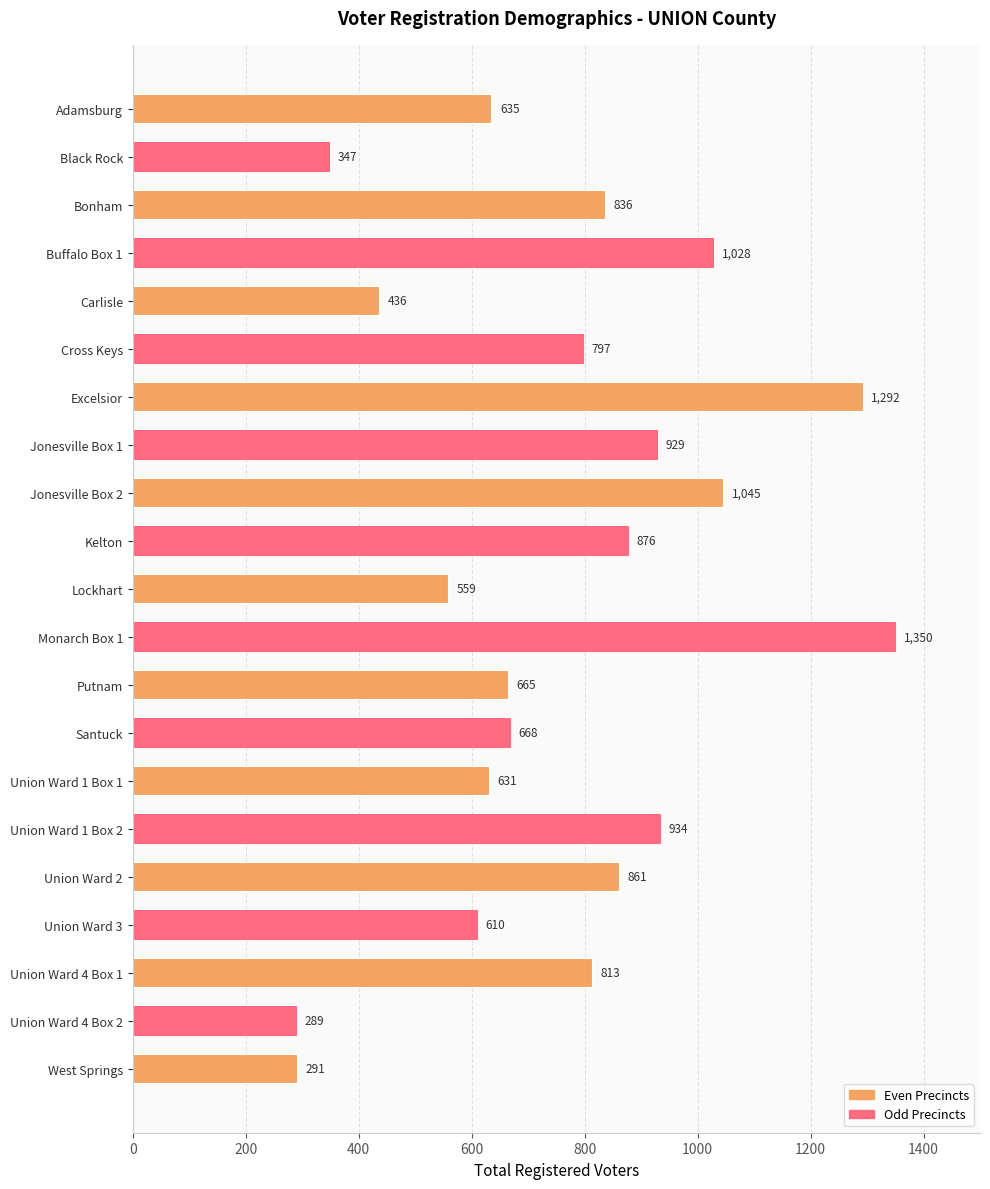

What is the difference between the maximum and minimum values?

1061